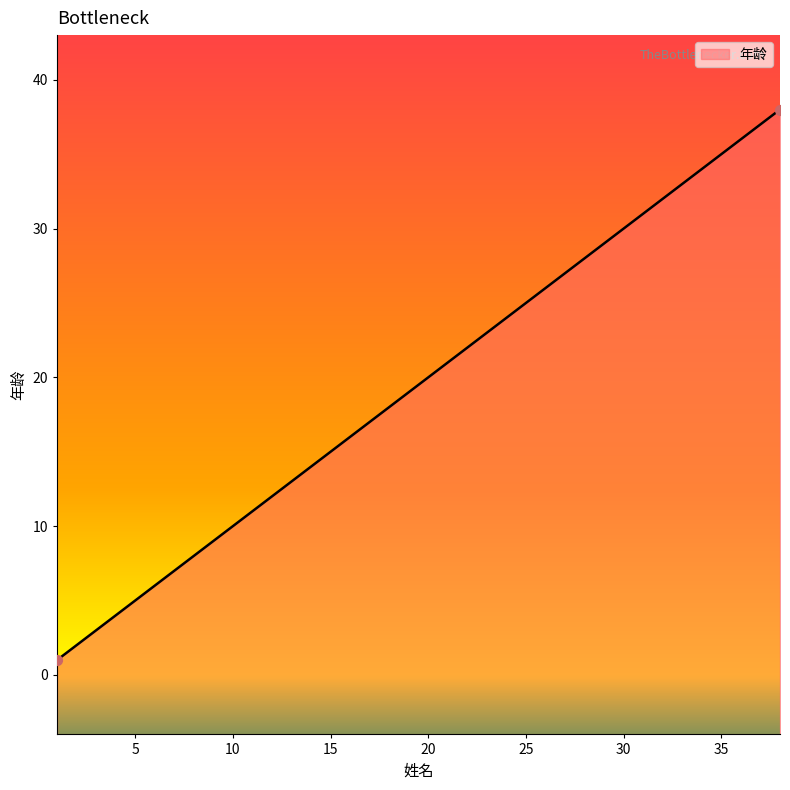

What is the change in value from 9 to 32?

+23